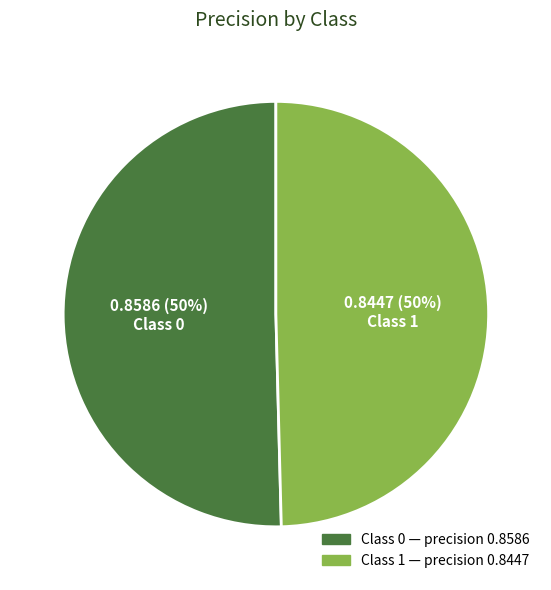

To the nearest percent, what is the average slice percentage?

50%